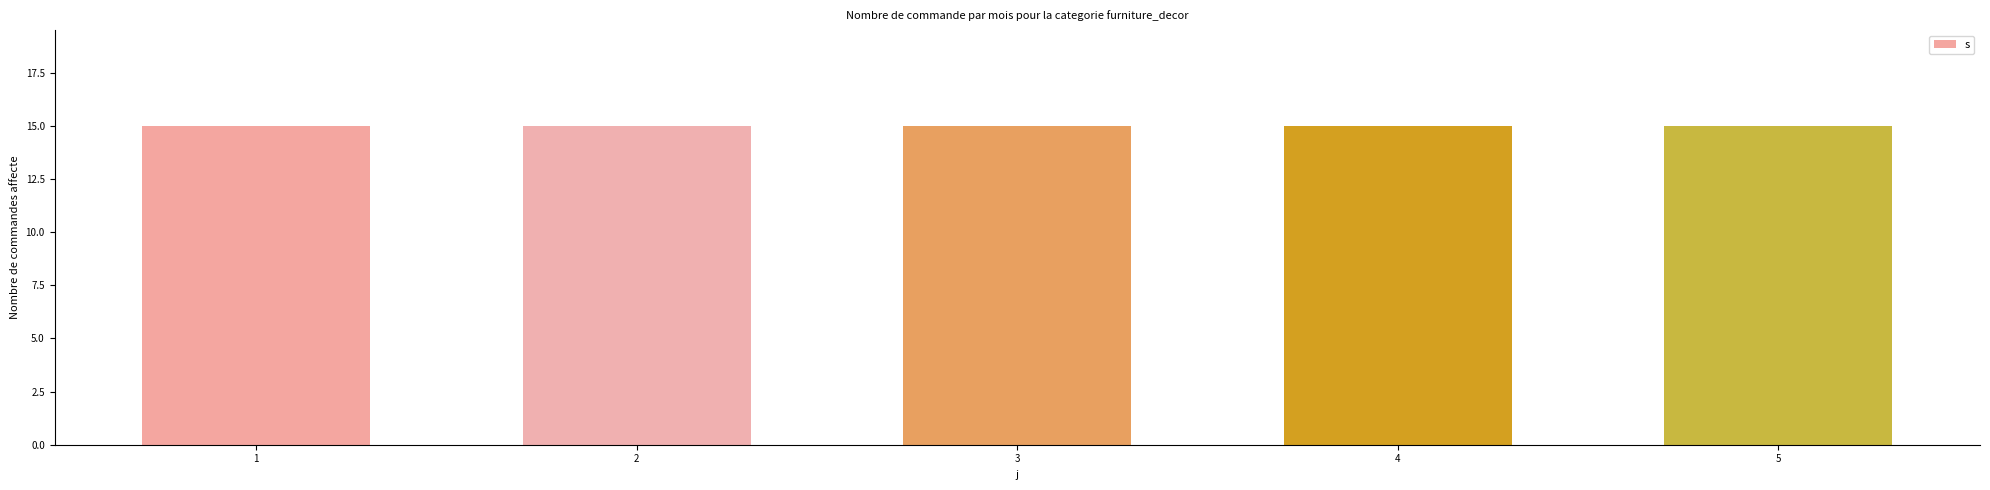

At which category is the sum across all series the highest?

5